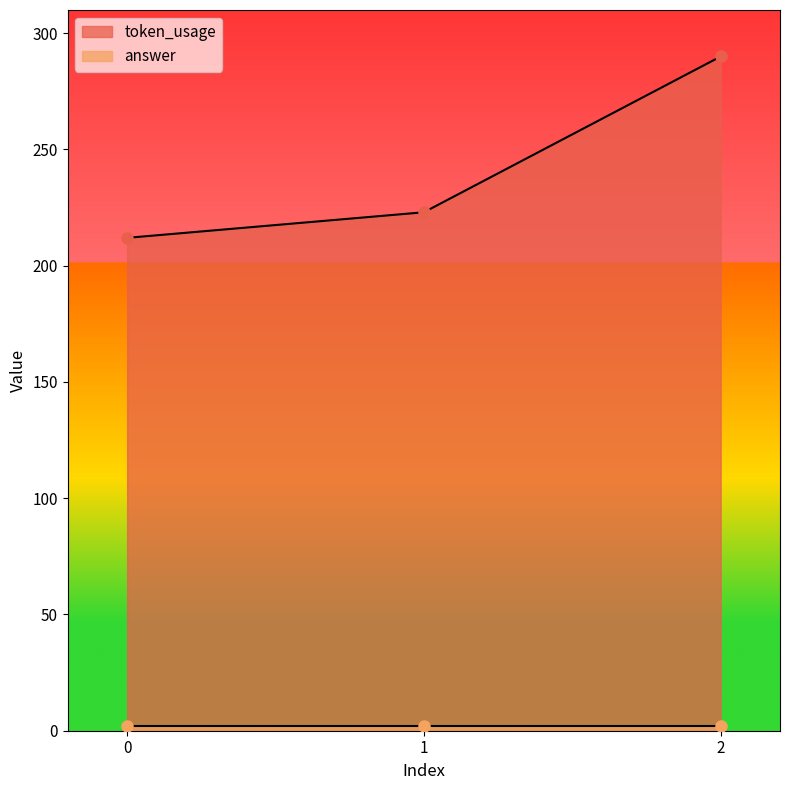

What is the greatest value displayed?

290